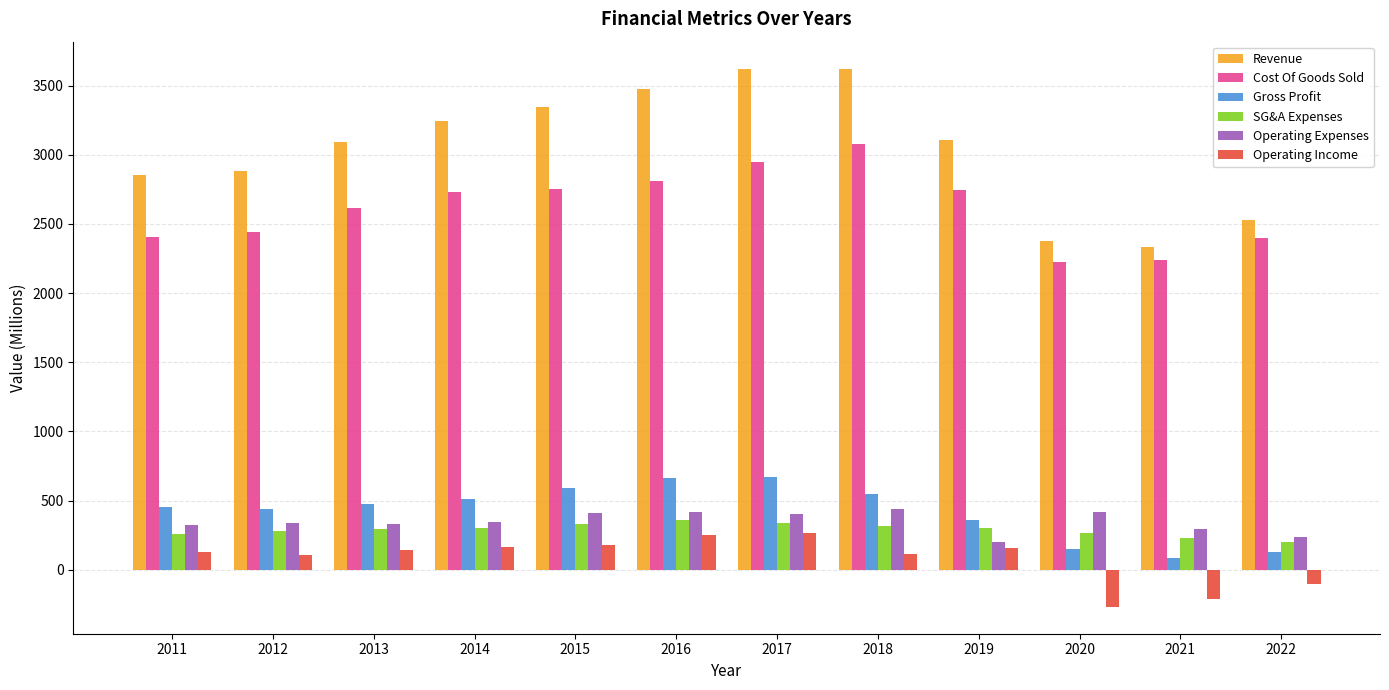

What is the value of the Cost Of Goods Sold bar at the 9th from the left?

2749.3